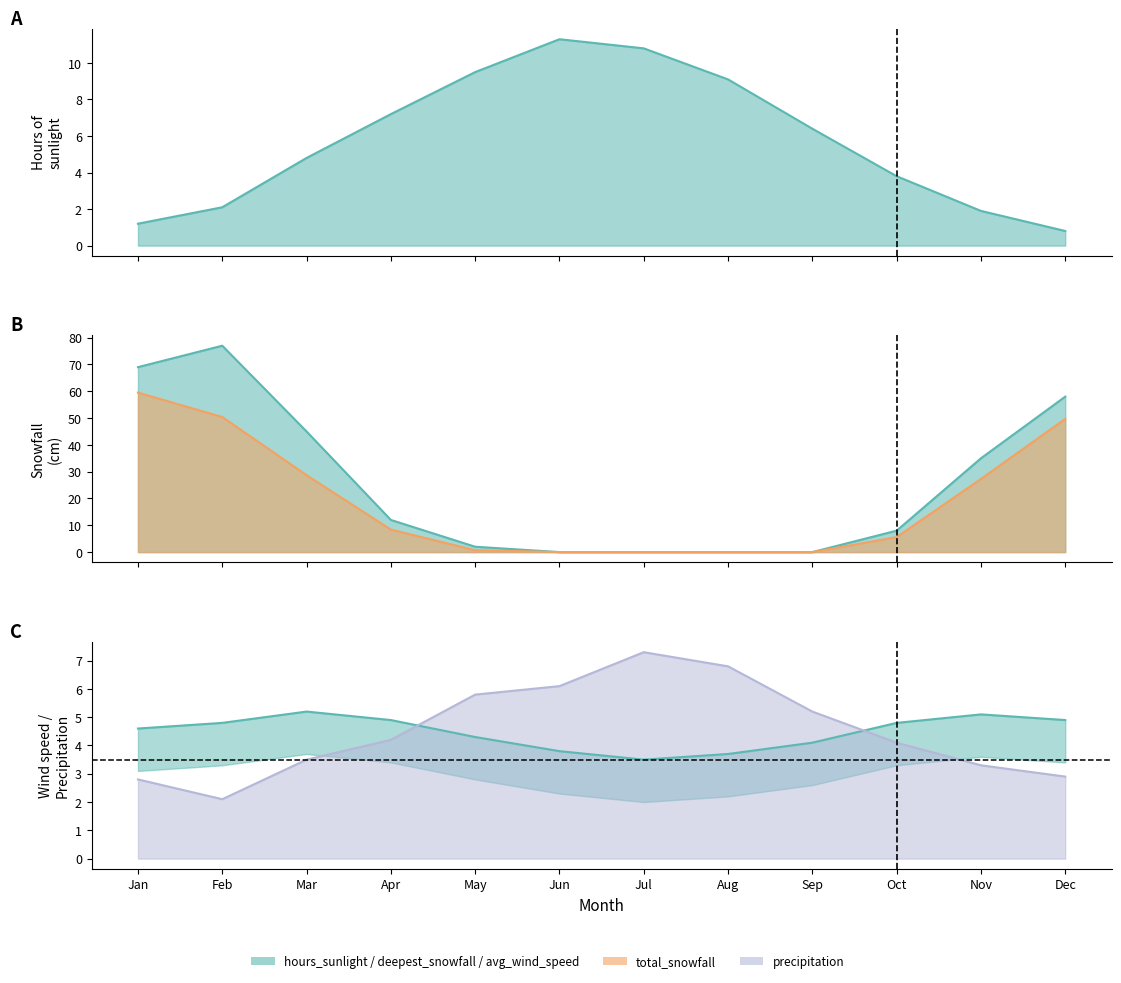

True or false: deepest_snowfall and precipitation cross at least once.

True